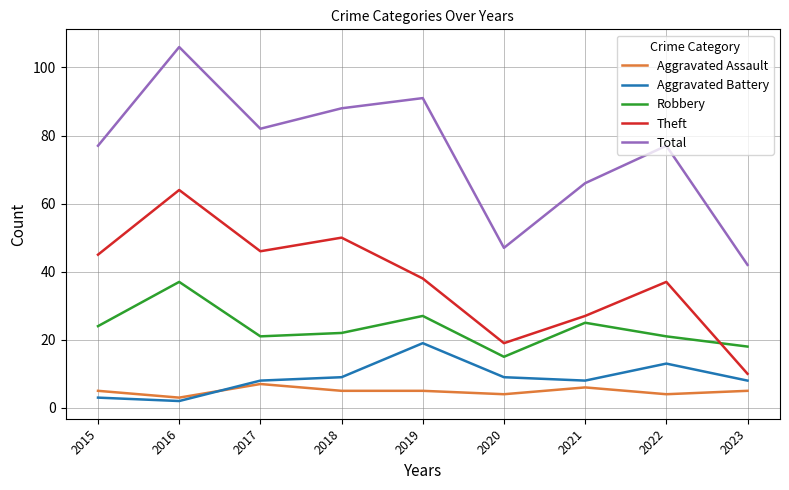

Rank the series at 2022 from highest to lowest value.

Total, Theft, Robbery, Aggravated Battery, Aggravated Assault